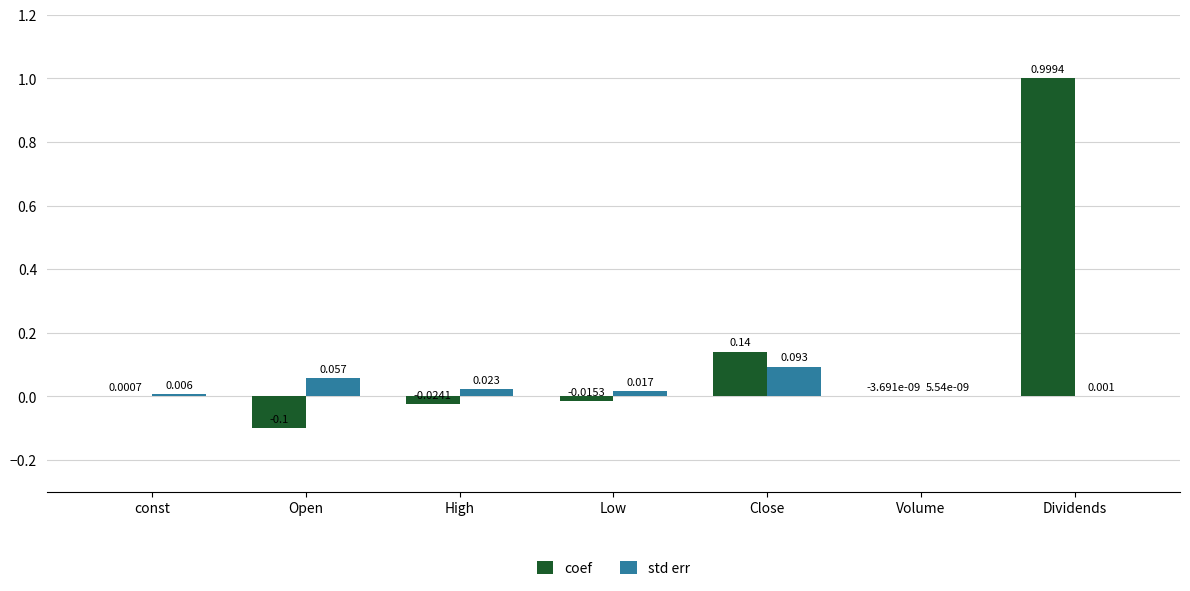

How many categories are shown in the chart?

7